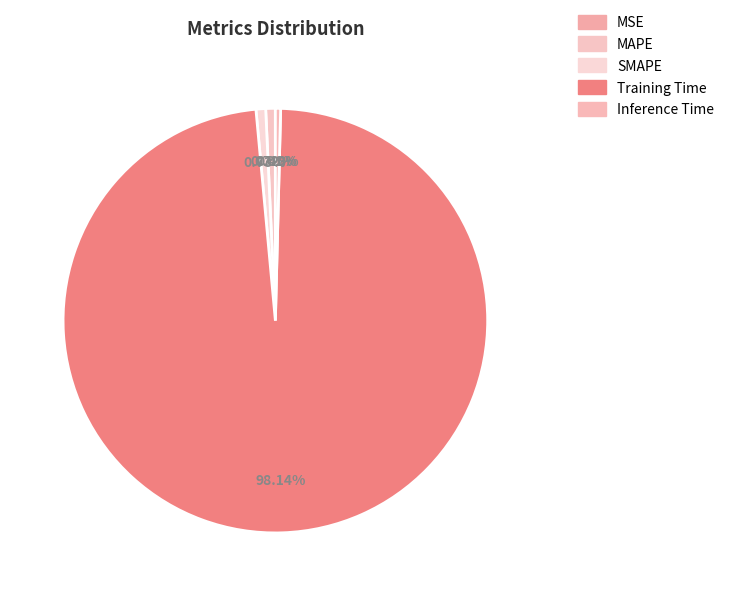

Count the number of slices in the pie.

5